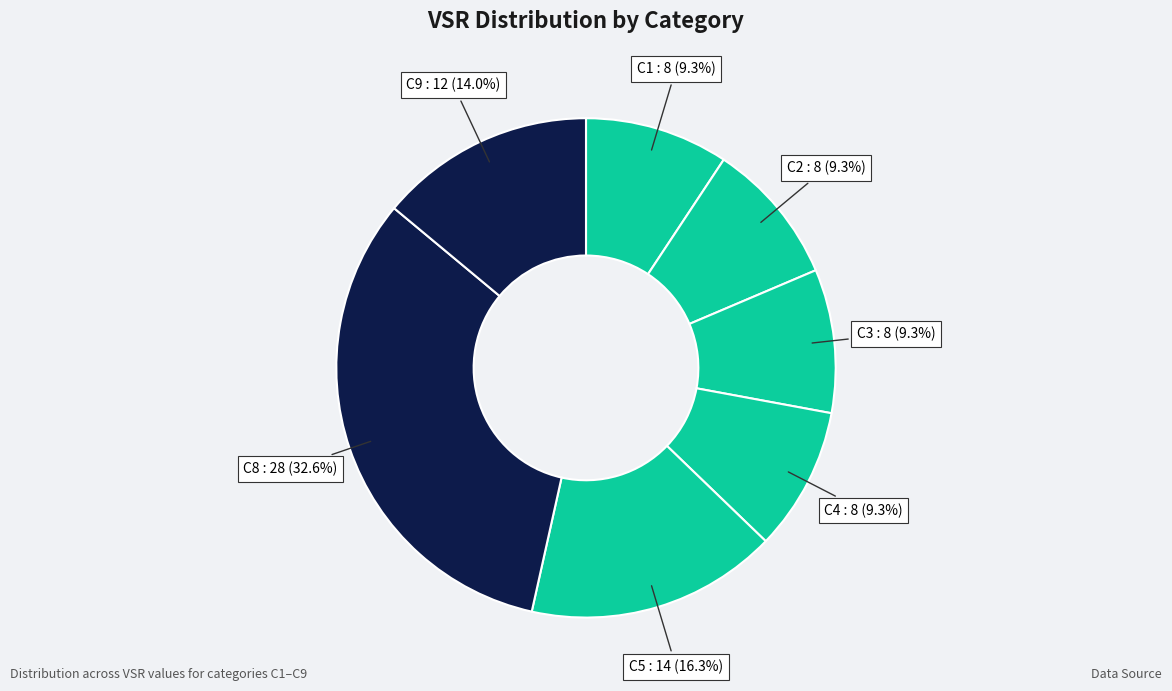

Which slice is the largest?

C8